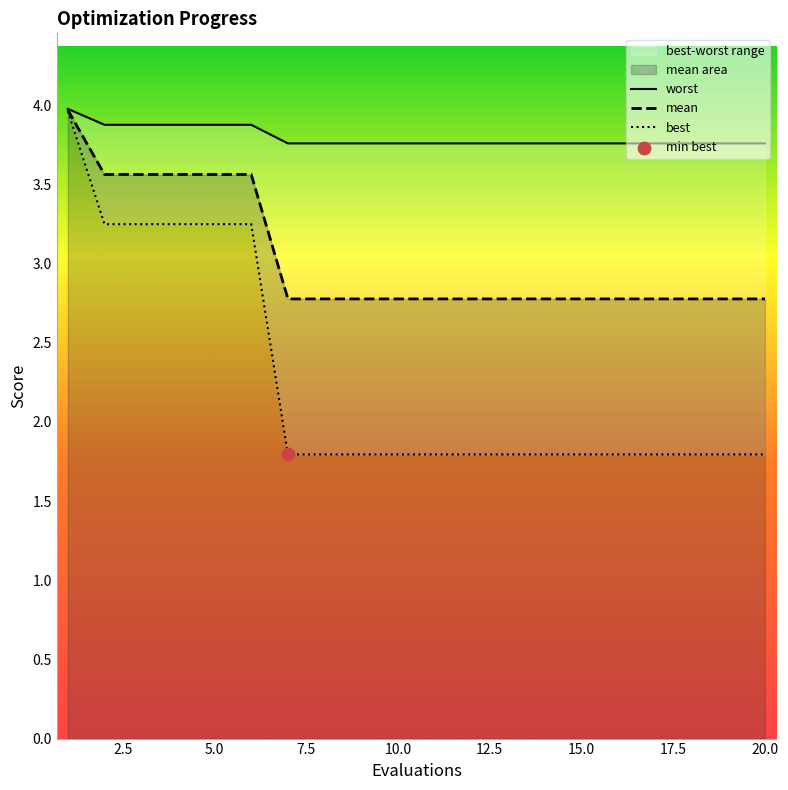

Which series has the largest Y range (max minus min)?

best